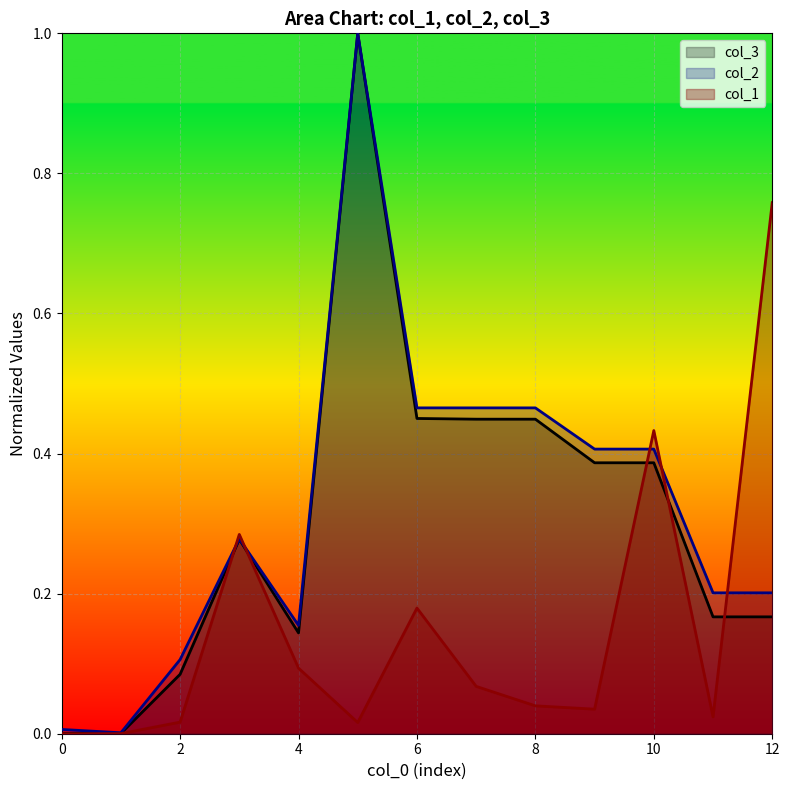

What is the greatest value displayed?

1.0